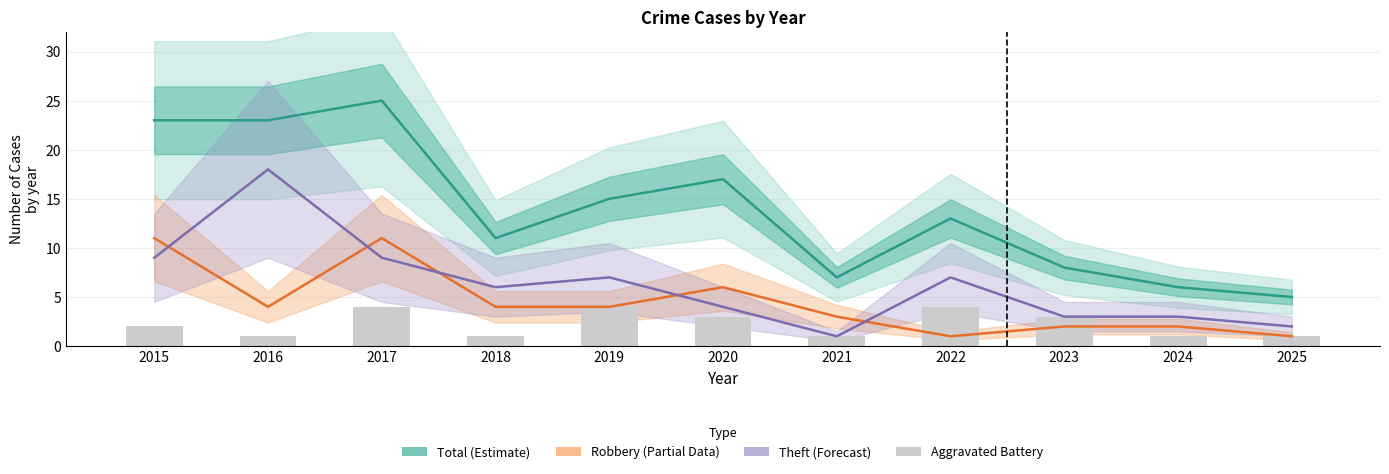

Reading left to right, extract all data points from this chart.

Total (Estimate): 2015=23	2016=23	2017=25	2018=11	2019=15	2020=17	2021=7	2022=13	2023=8	2024=6	2025=5
Robbery (Partial): 2015=11	2016=4	2017=11	2018=4	2019=4	2020=6	2021=3	2022=1	2023=2	2024=2	2025=1
Theft (Forecast): 2015=9	2016=18	2017=9	2018=6	2019=7	2020=4	2021=1	2022=7	2023=3	2024=3	2025=2
Aggravated Battery: 2015=2	2016=1	2017=4	2018=1	2019=4	2020=3	2021=1	2022=4	2023=3	2024=1	2025=1